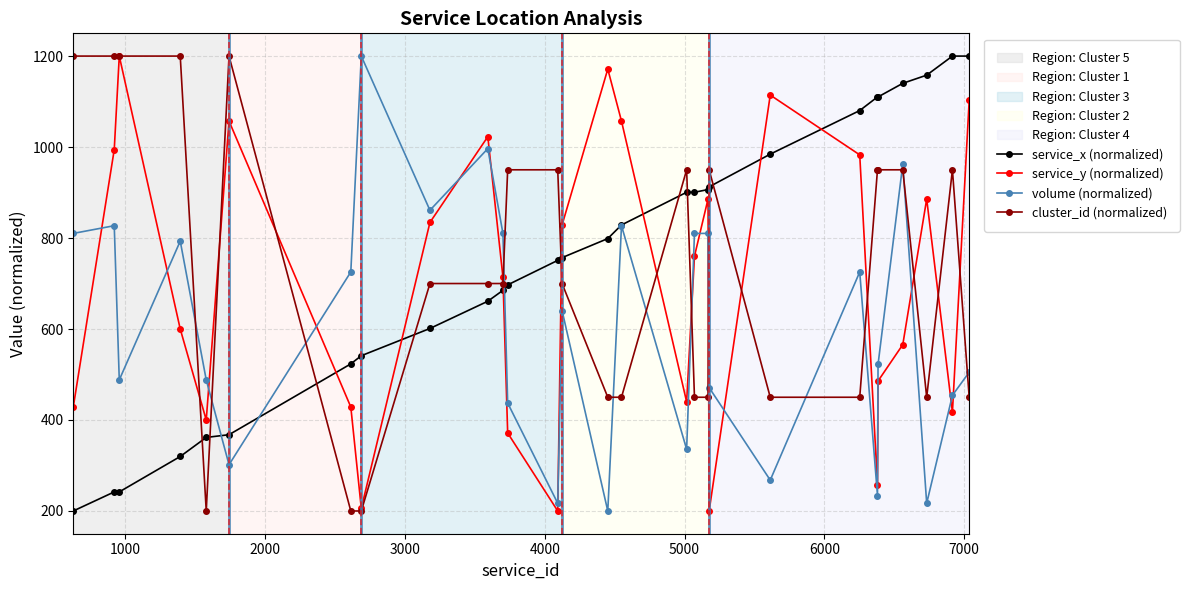

What is the value of the service_y (normalized) point at the 5th from the left?

400.0